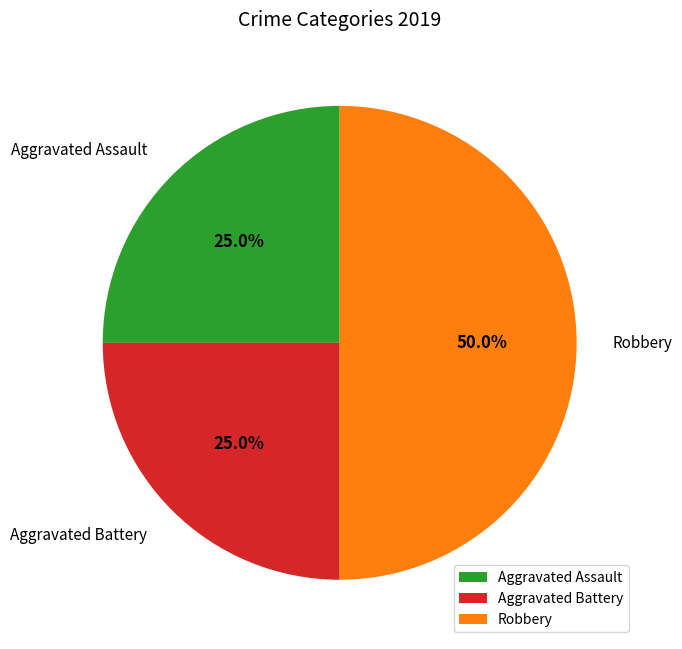

To the nearest percent, what is the combined percentage of Aggravated Battery and Robbery?

75%